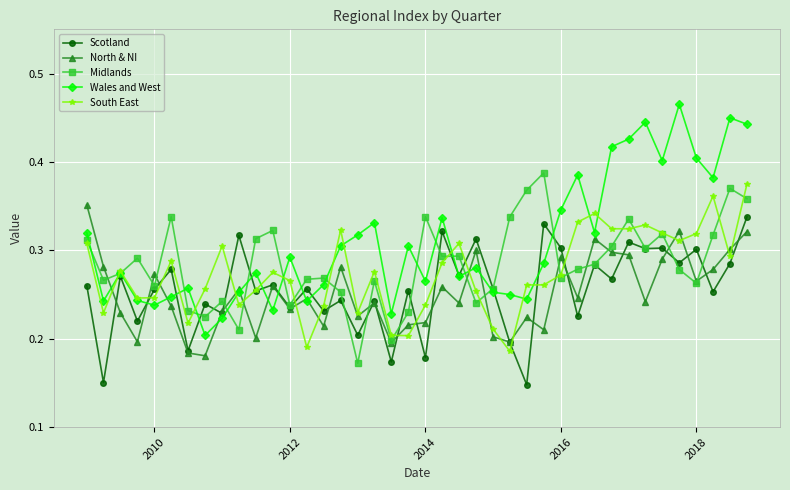

At how many categories does at least one series exceed 0?

40